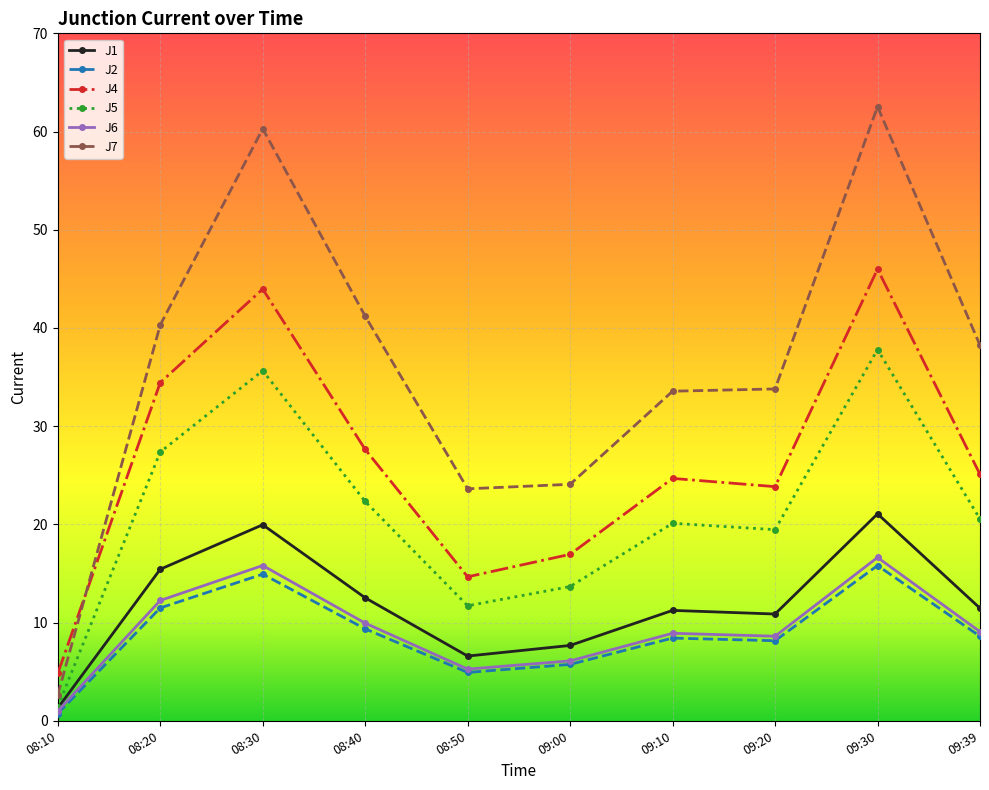

At how many categories does at least one series exceed 3?

10